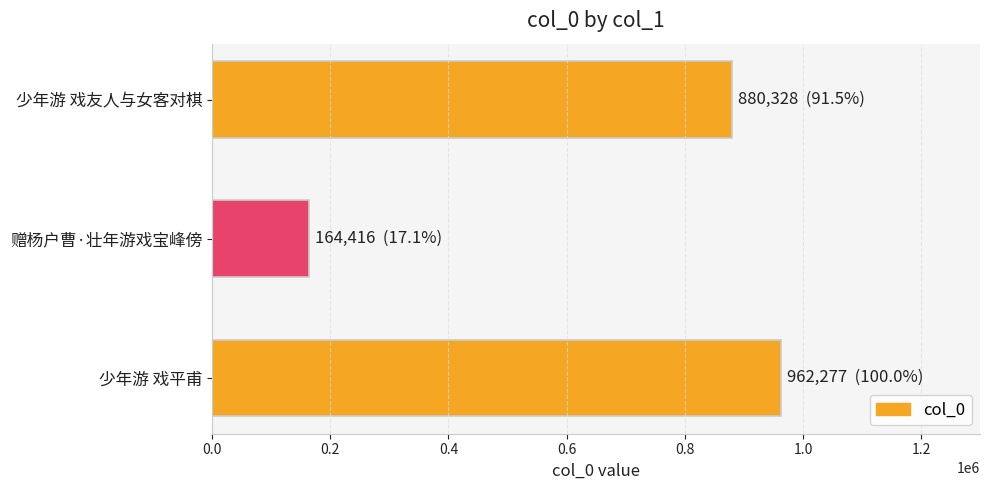

What is the minimum value shown in the chart?

164416